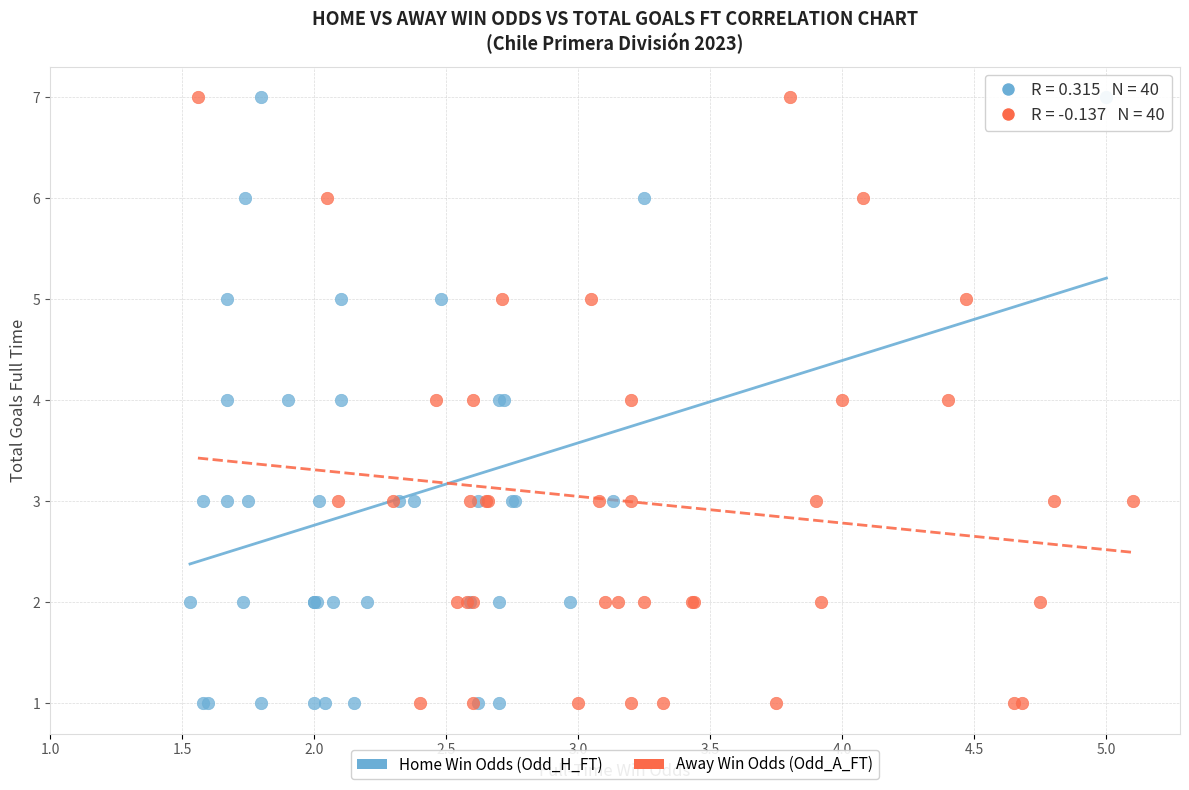

What are all the series names shown in the legend?

Home Win Odds (Odd_H_FT), Away Win Odds (Odd_A_FT)